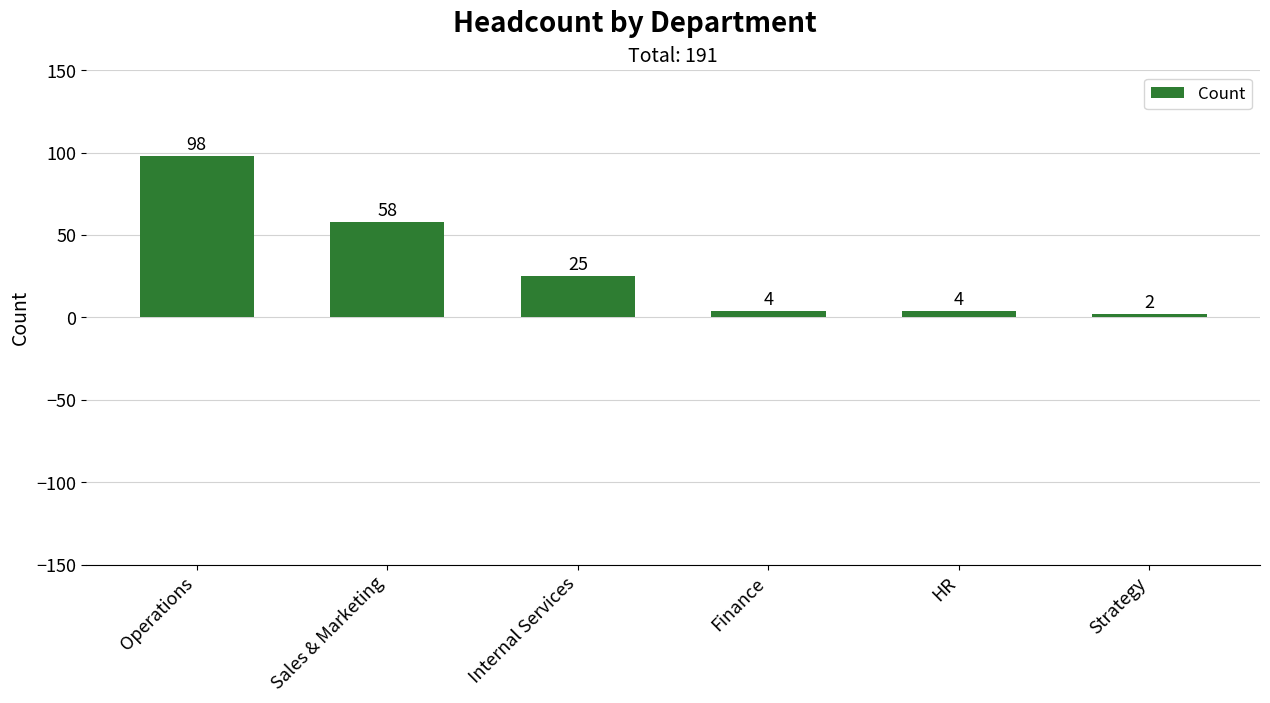

Reading right to left, what are all the values shown in this chart?

2	4	4	25	58	98